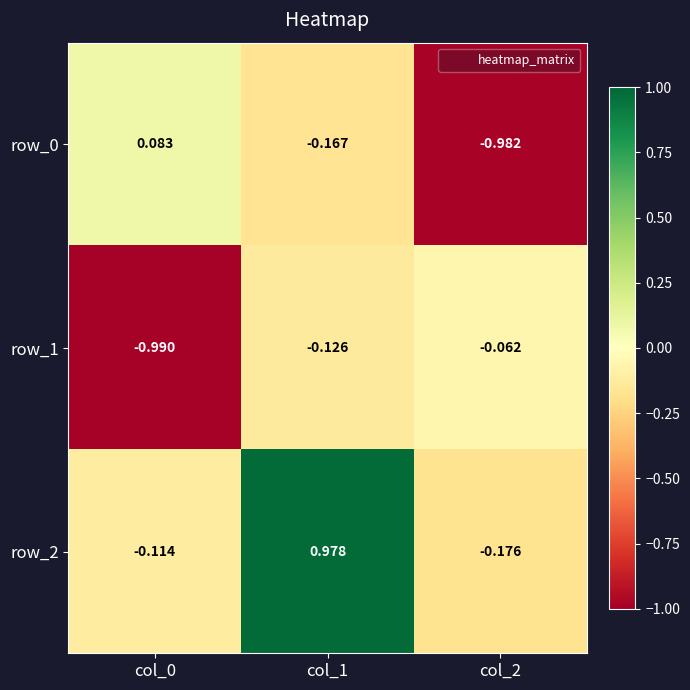

At which label does row_1 reach its peak?

col_2